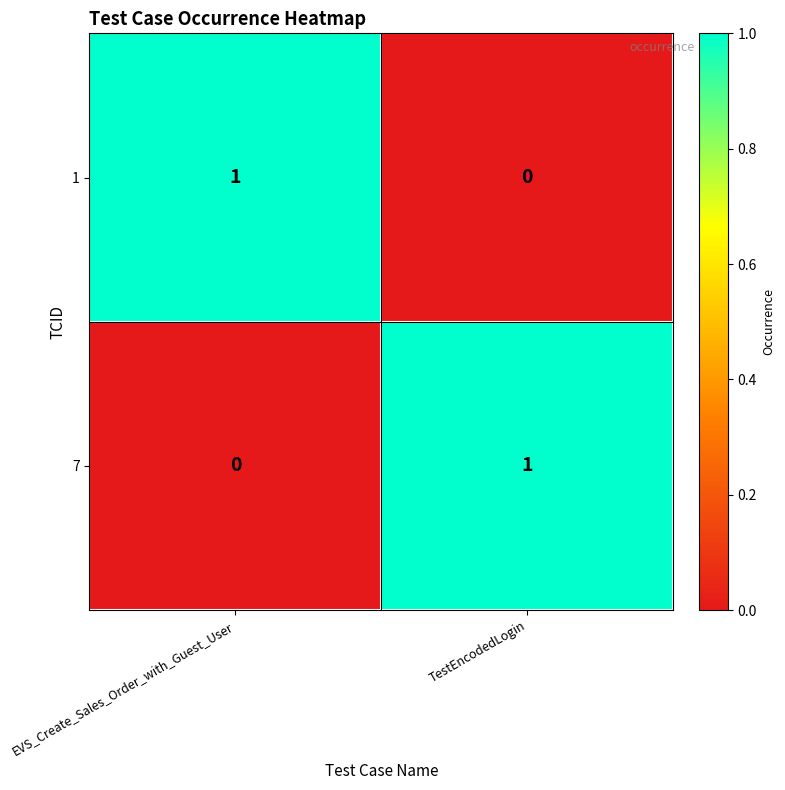

How many series are shown in this chart?

2